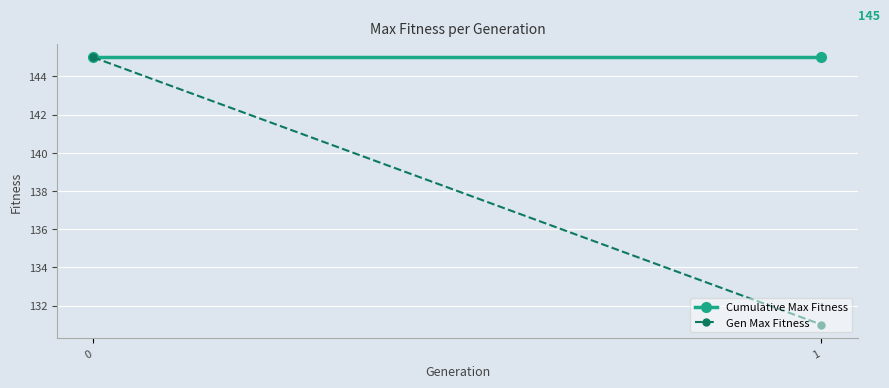

At which label does Gen Max Fitness reach its minimum?

1